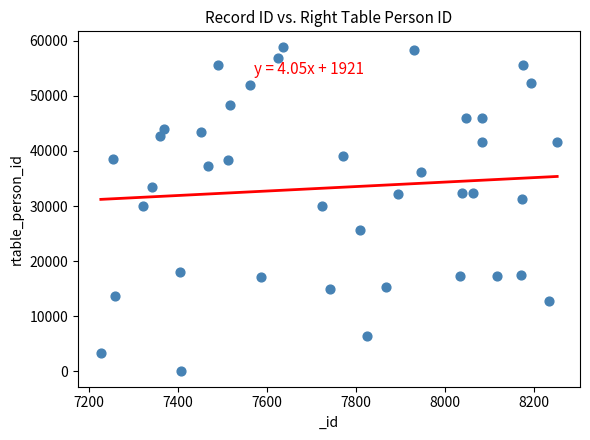

What is the range of X values (max minus min)?

1026